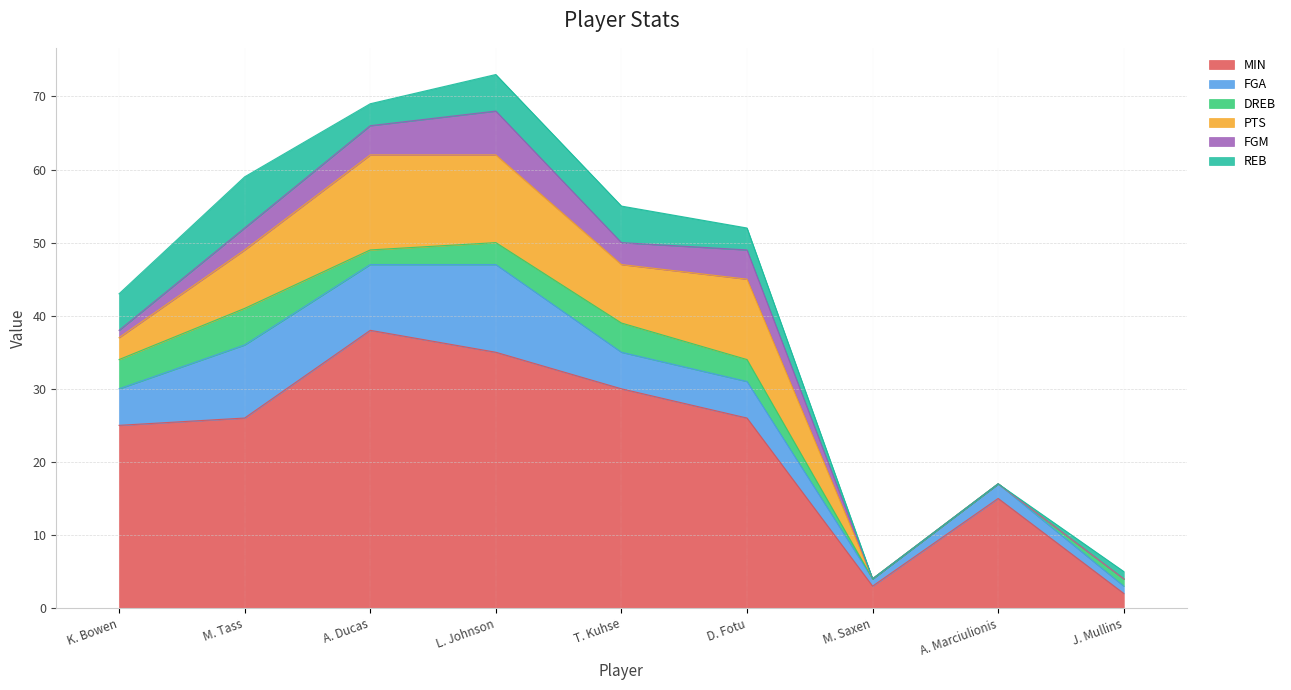

The PTS series shows 6 at L. Johnson. True or false?

False